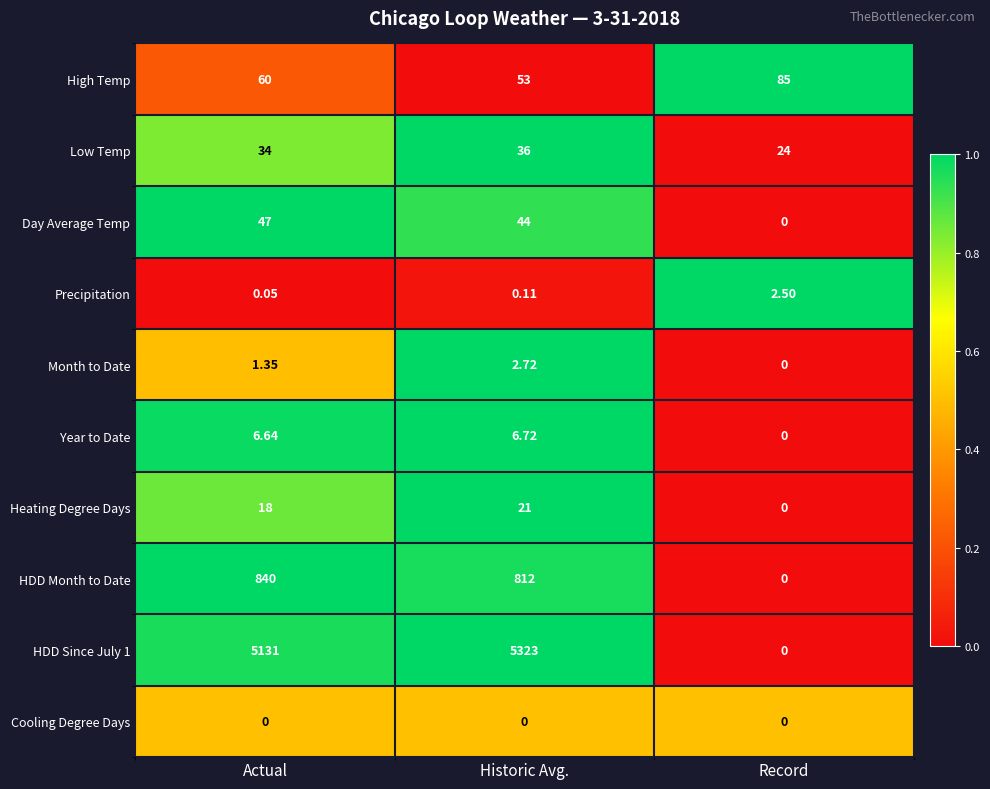

Which label corresponds to the largest value in the chart?

Historic Avg.